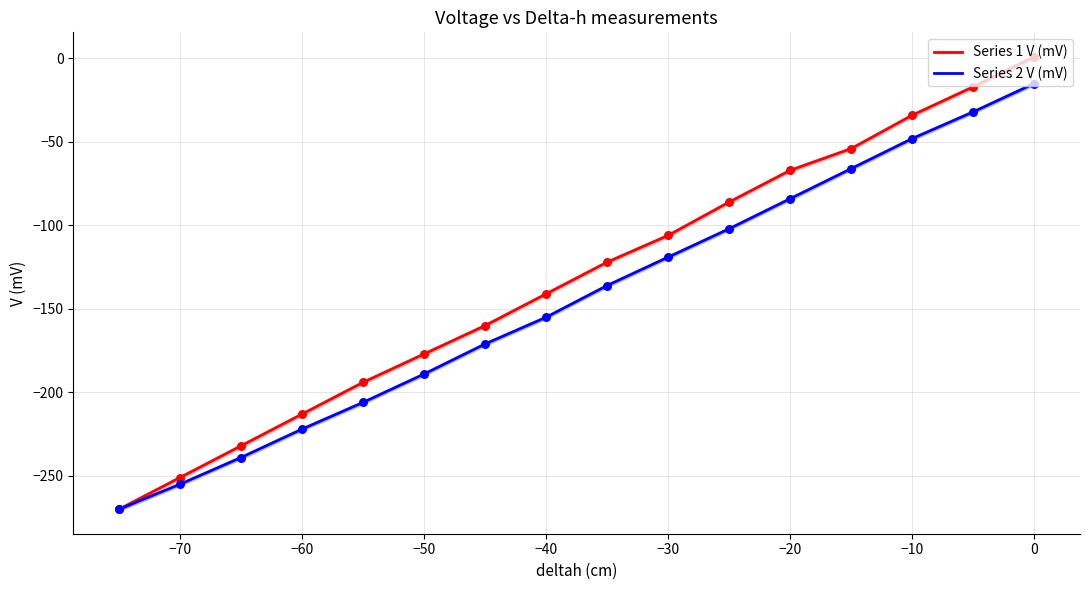

Is the value of Series 2 V (mV) at −50 greater than the value of Series 1 V (mV) at 0?

No